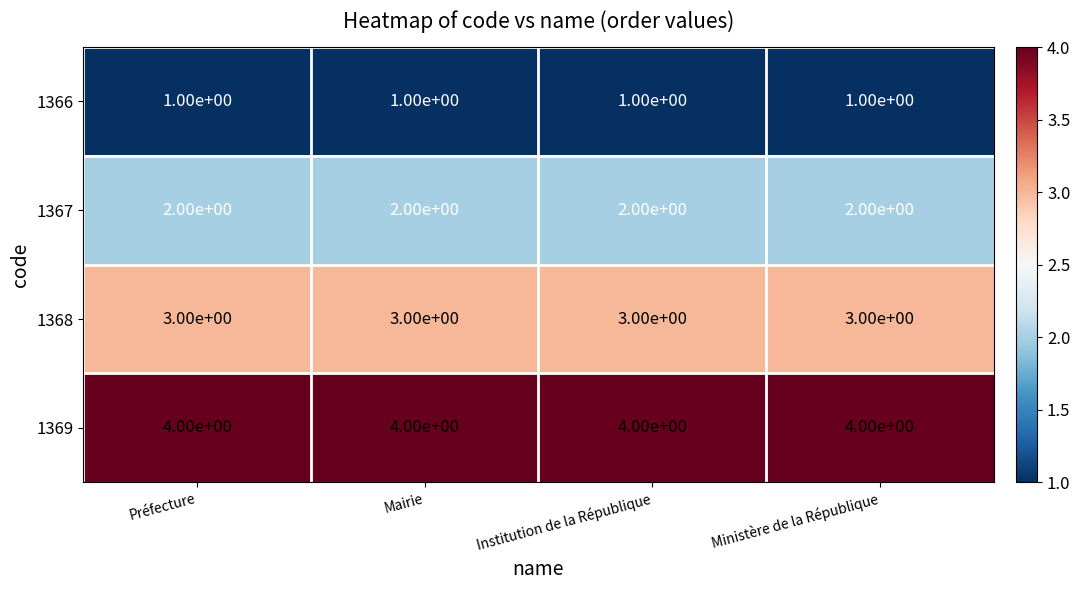

What is the maximum value shown in the chart?

4